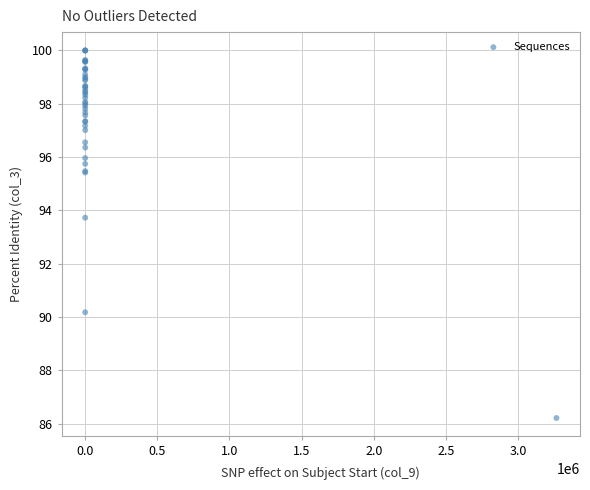

What Y value in the scatter plot is closest to 93?

93.7